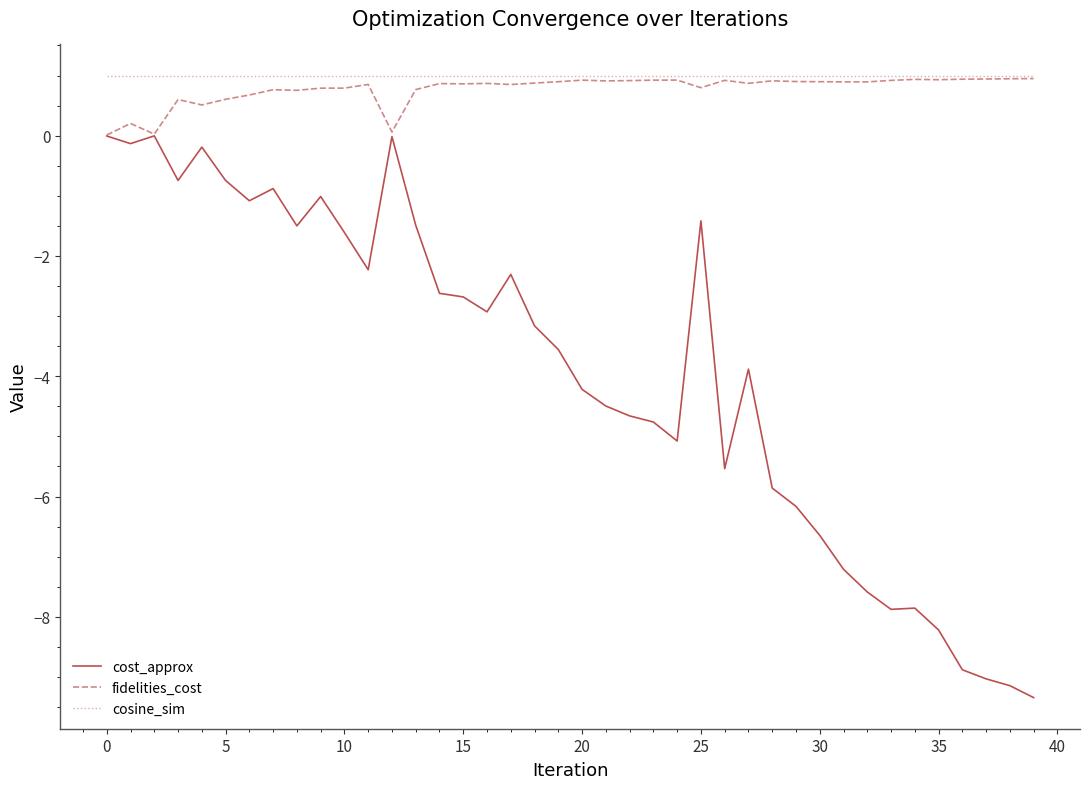

True or false: cost_approx and cosine_sim intersect in this chart.

False